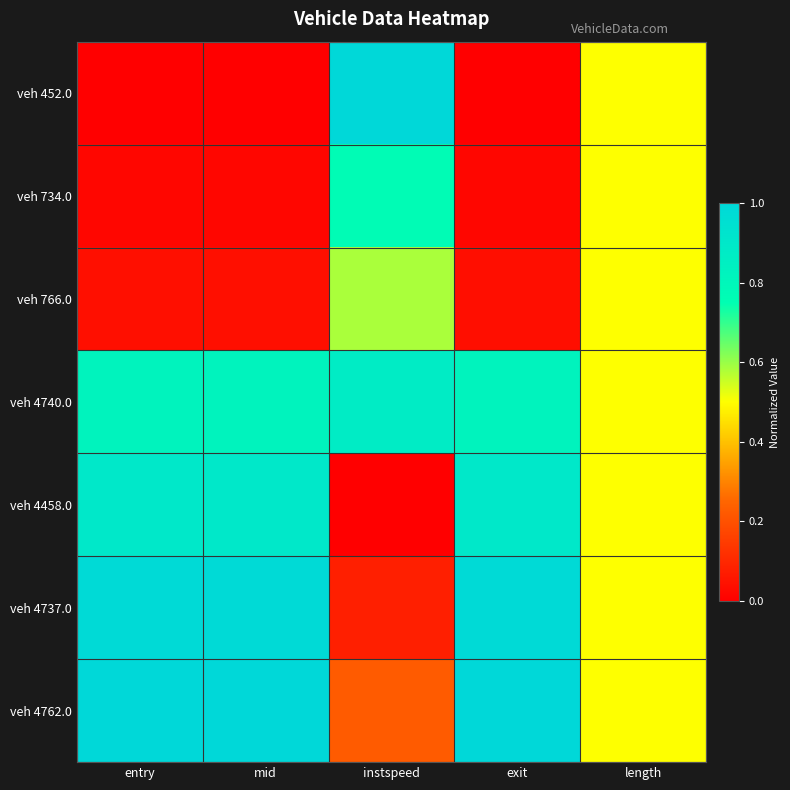

Reading right to left, list all the values displayed in this chart.

veh 452.0: length=0.5	exit=0.0	instspeed=1.0	mid=0.0	entry=0.0
veh 734.0: length=0.5	exit=0.0	instspeed=0.8	mid=0.0	entry=0.0
veh 766.0: length=0.5	exit=0.0	instspeed=0.6	mid=0.0	entry=0.0
veh 4740.0: length=0.5	exit=0.8	instspeed=0.9	mid=0.8	entry=0.8
veh 4458.0: length=0.5	exit=0.9	instspeed=0.0	mid=0.9	entry=0.9
veh 4737.0: length=0.5	exit=1.0	instspeed=0.1	mid=1.0	entry=1.0
veh 4762.0: length=0.5	exit=1.0	instspeed=0.2	mid=1.0	entry=1.0